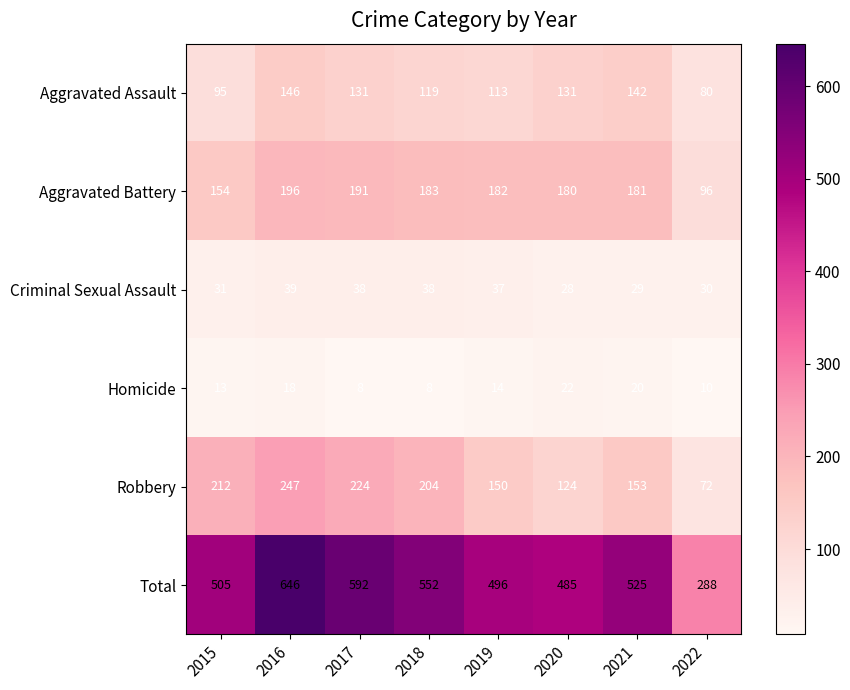

What is the sum of all Total values?

4089